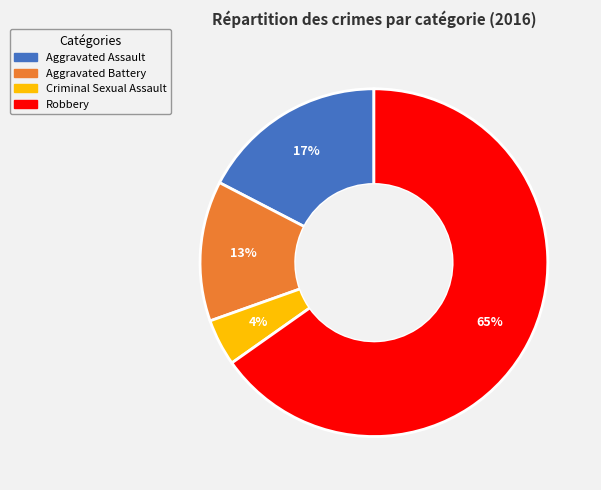

To the nearest percent, what is the difference between the Criminal Sexual Assault and Aggravated Assault slice percentages?

13%